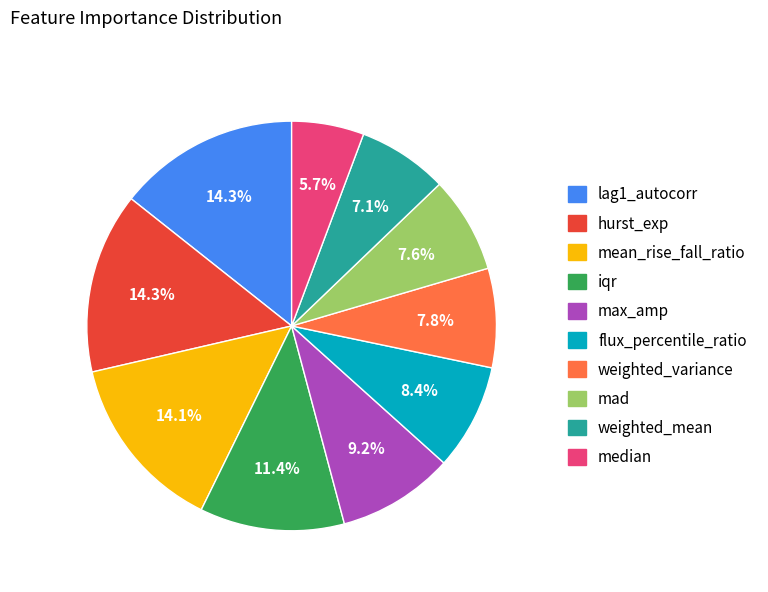

Is it true that hurst_exp is 5% of the pie?

False